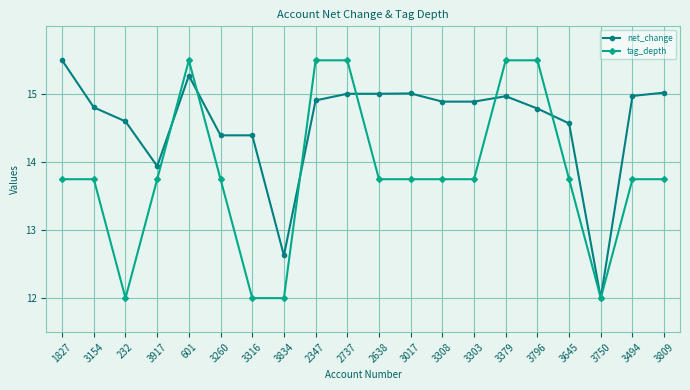

What is the difference between the highest and lowest values at 2737?

0.5